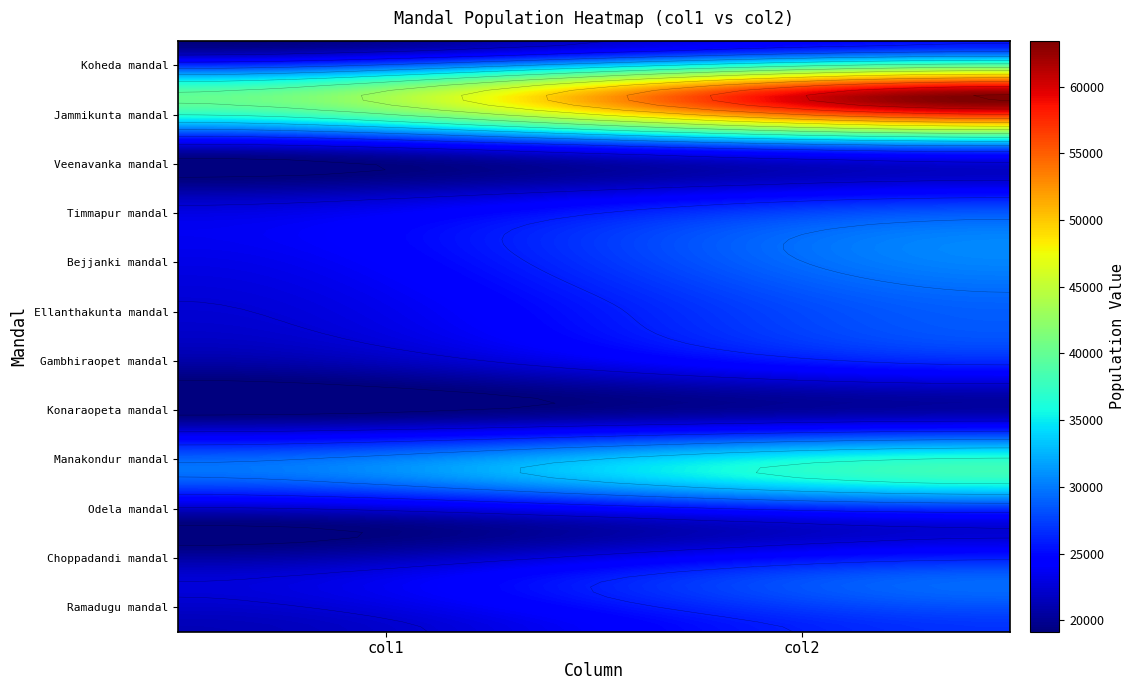

Is it true that Bejjanki mandal equals 30626 at 1?

True